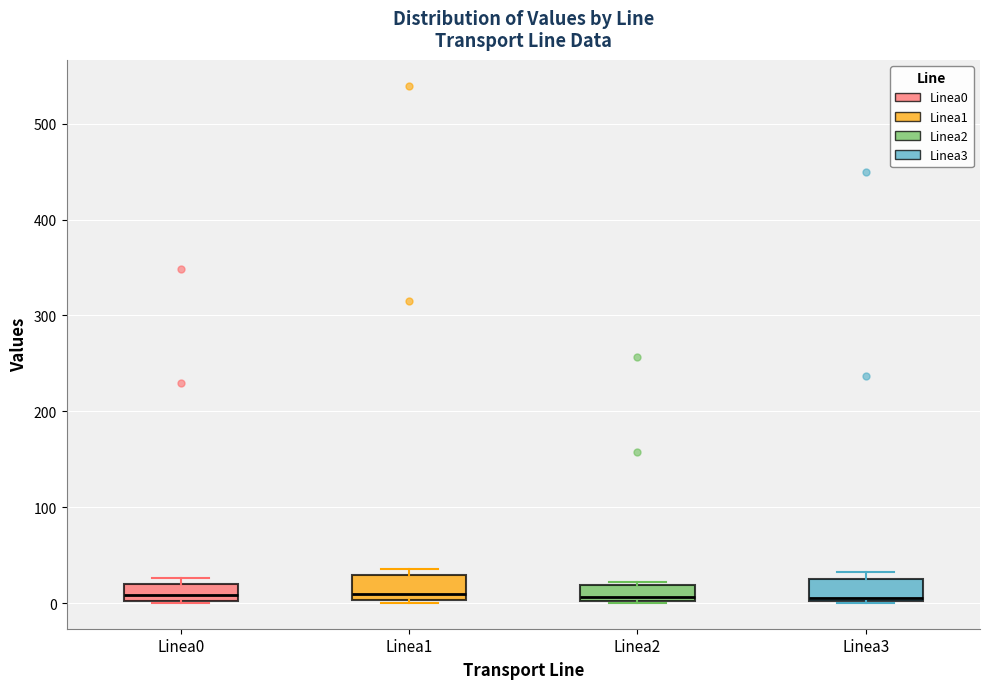

Reading left to right, transcribe this box plot: for each box, give where its median line is, the range the box spans, and where its two whiskers end, as read against the y-axis. The values are not printed on the chart, so give them approximately, as read against the axis.

Linea0: median 10, box 0 to 20, whiskers 0 to 30
Linea1: median 10, box 0 to 30, whiskers 0 to 40
Linea2: median 10, box 0 to 20, whiskers 0 to 20 (just above the box's upper edge)
Linea3: median 10, box 0 to 30, whiskers 0 to 30 (just above the box's upper edge)